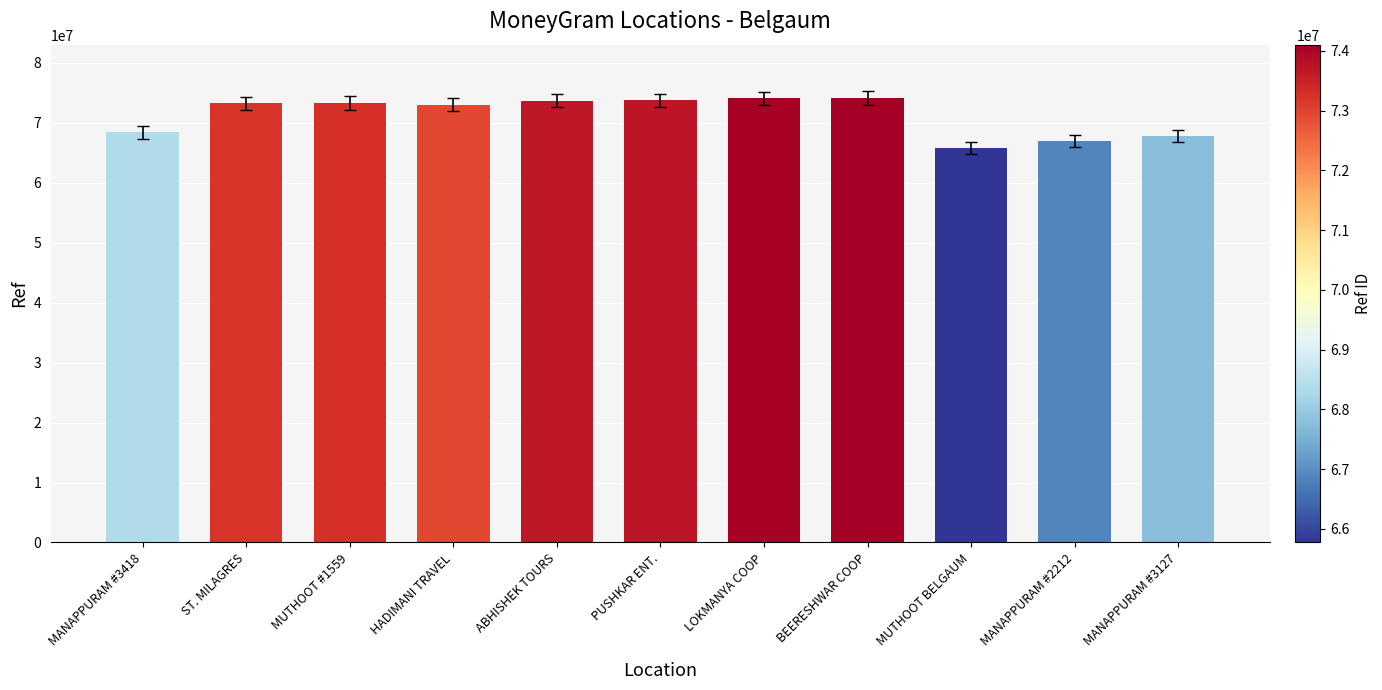

What is the smallest value displayed?

65770689